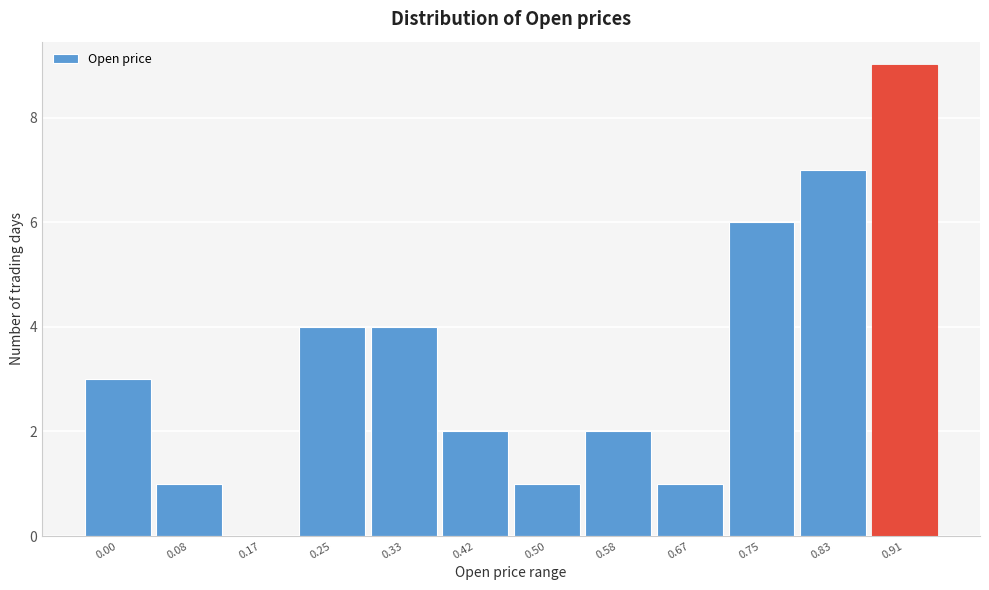

Reading left to right, transcribe all the data shown in this chart.

0.00=3	0.08=1	0.17=0	0.25=4	0.33=4	0.42=2	0.50=1	0.58=2	0.67=1	0.75=6	0.83=7	0.91=9